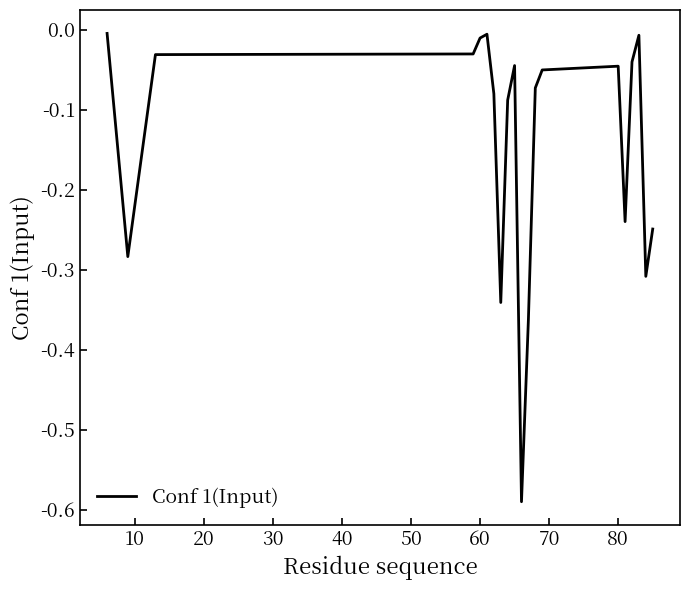

Does the chart have visible grid lines?

No